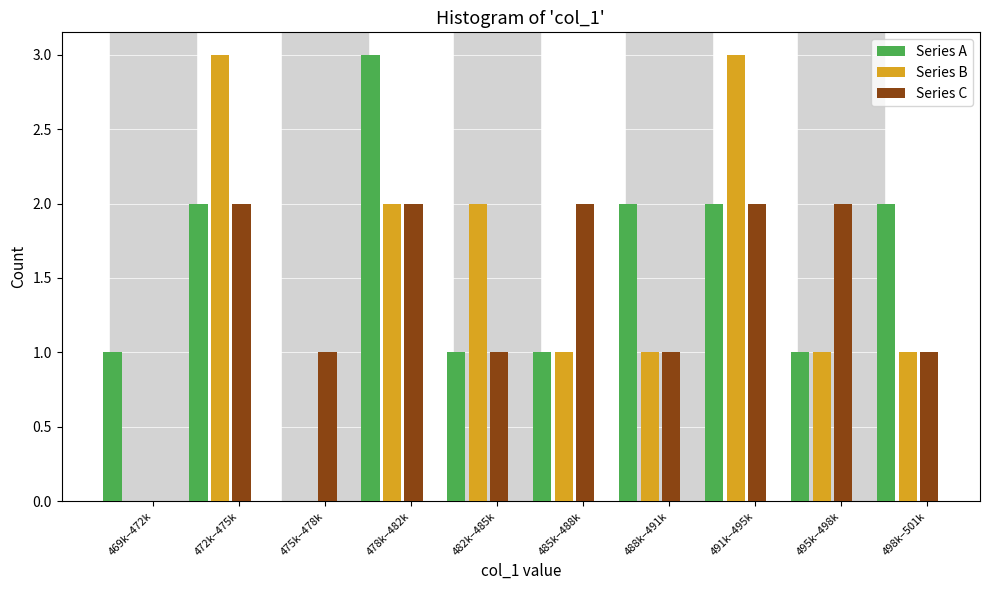

Is it true that Series C equals 2 at 498k–501k?

False